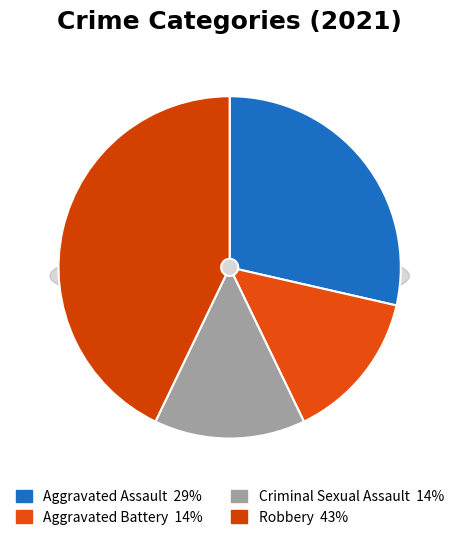

To the nearest percent, what percentage of the pie is Aggravated Assault?

29%